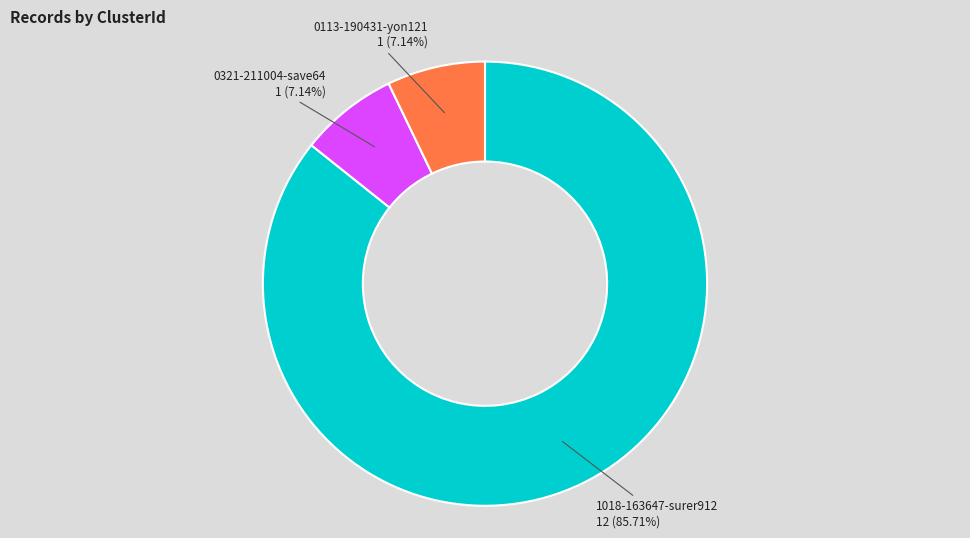

True or false: 0113-190431-yon121 accounts for 1% of the total.

False